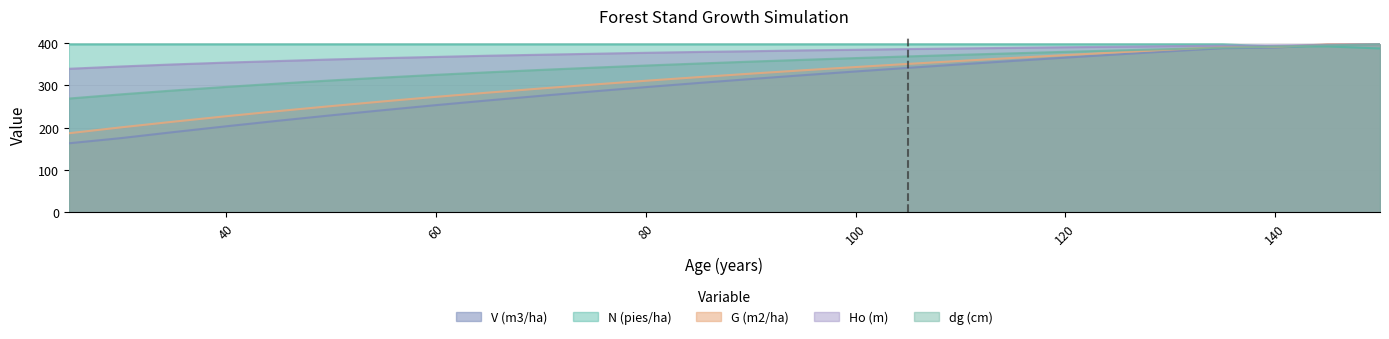

True or false: G (m2/ha) and V (m3/ha) cross at least once.

False